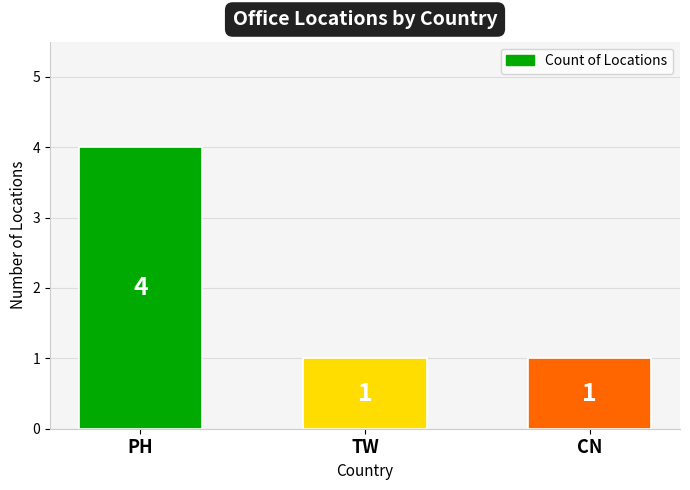

What is the change in value from PH to CN?

-3